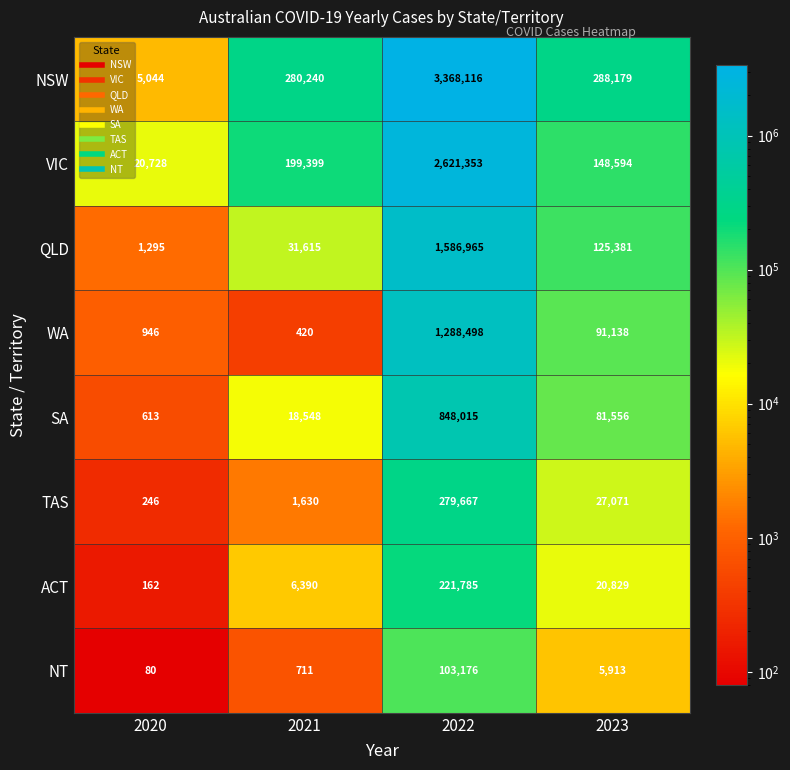

The value of VIC at 2021 is 199399. True or false?

True